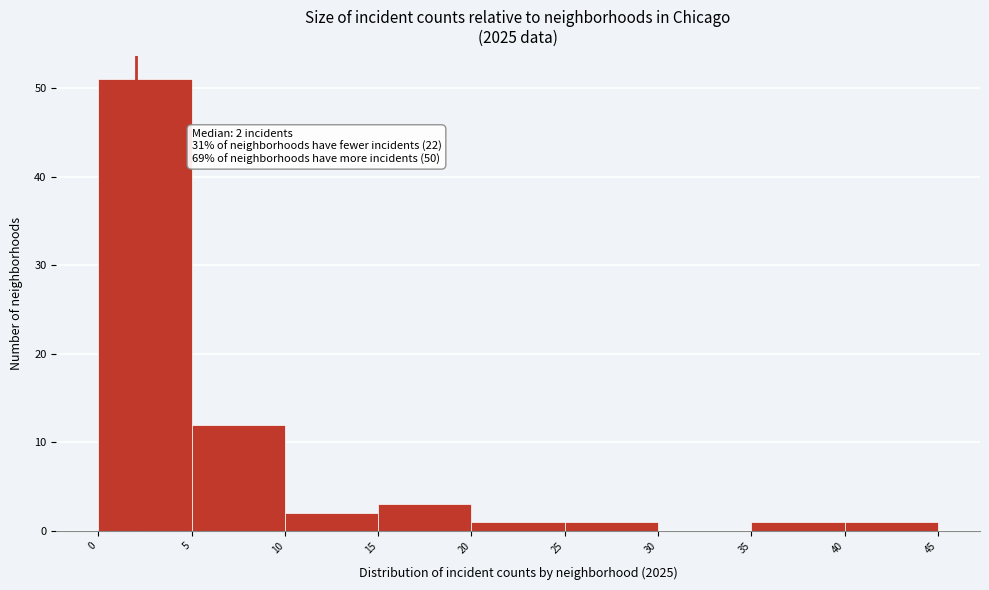

Over which range of the x-axis is the bar tallest?

0 to 5